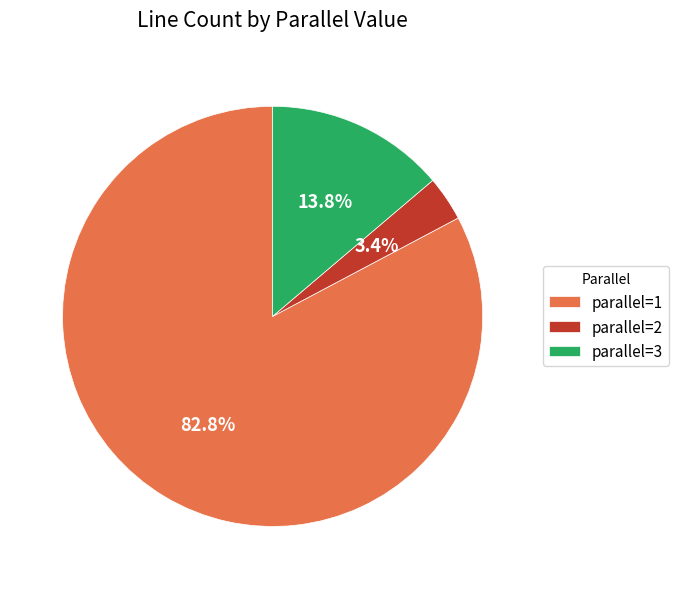

Between parallel=2 and parallel=3, which is larger?

parallel=3